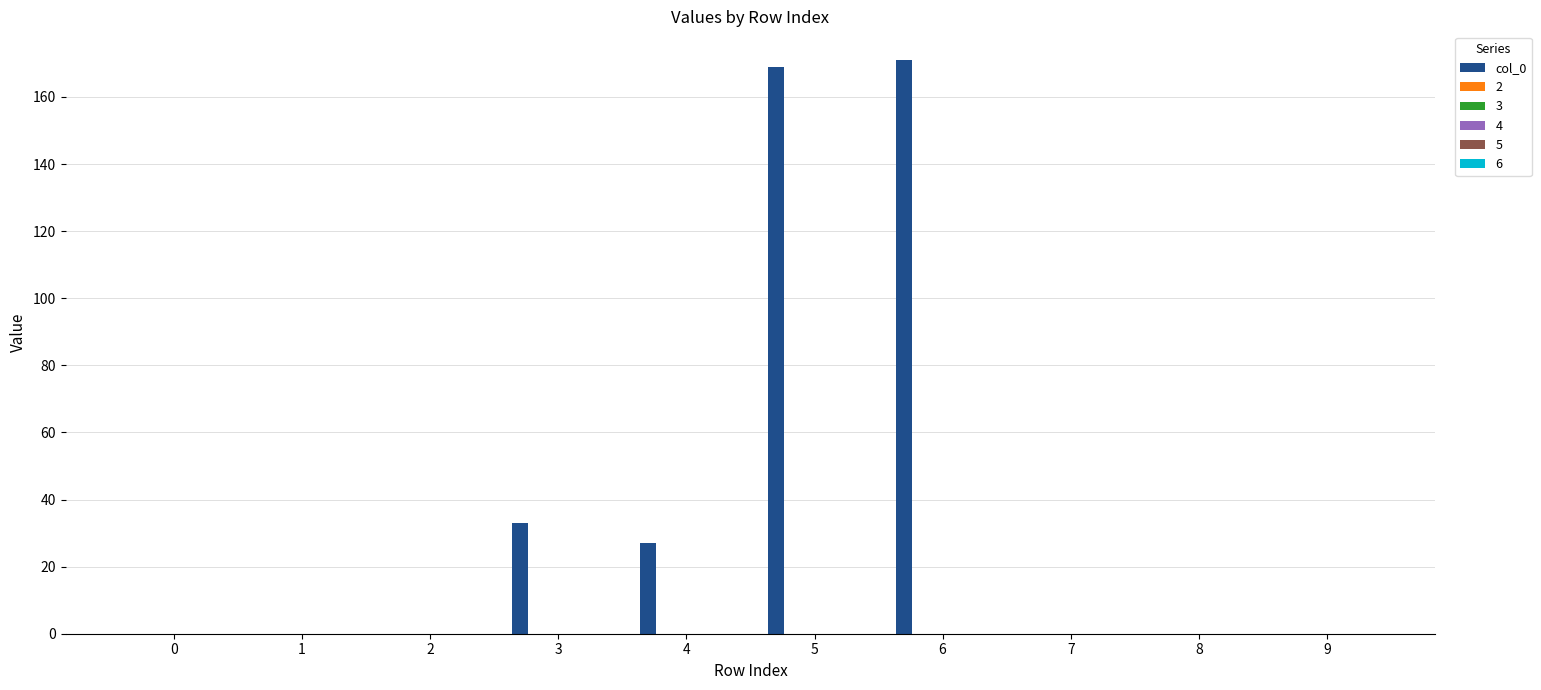

What is the maximum value shown in the chart?

171